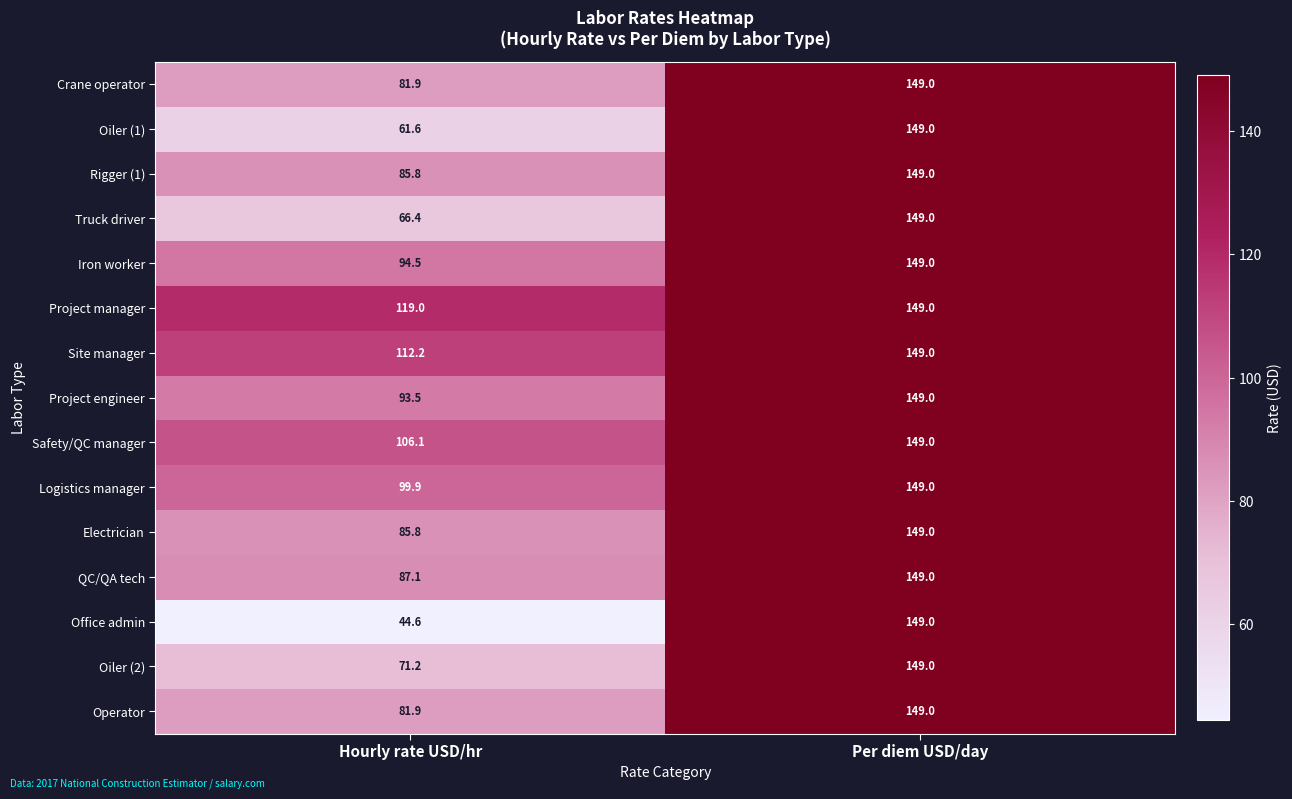

What is the difference between the maximum and minimum values in the Logistics manager series?

49.1